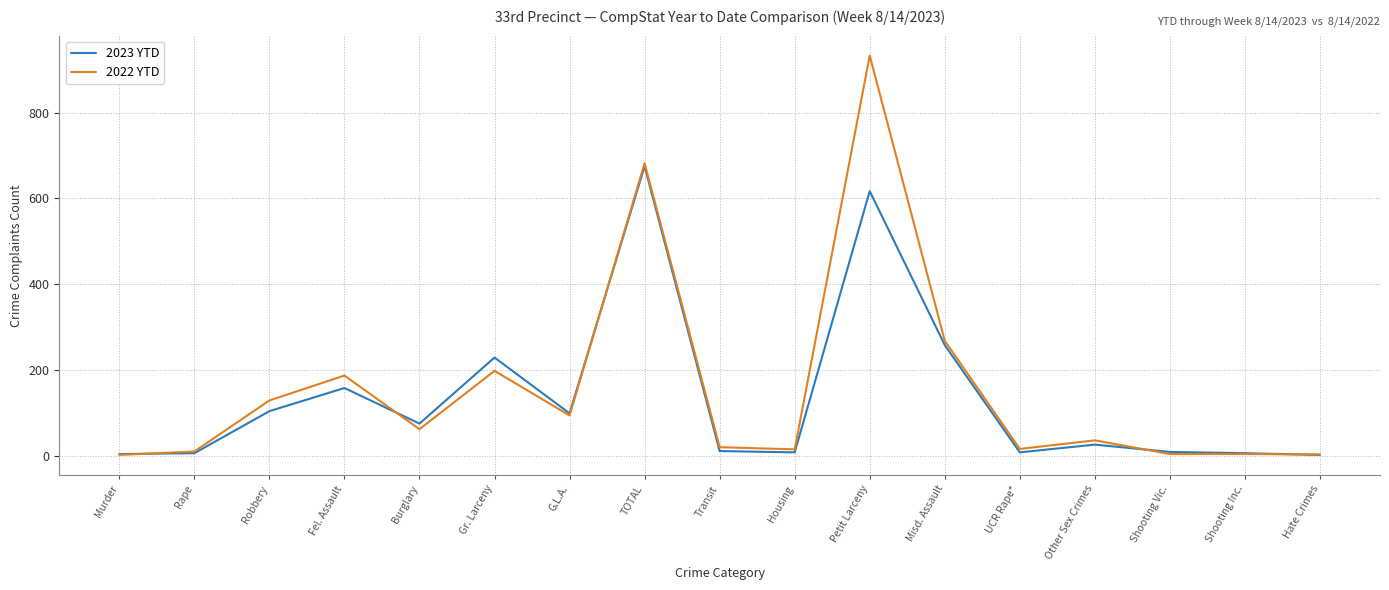

Where is 2022 YTD nearest to the value 467?

Misd. Assault